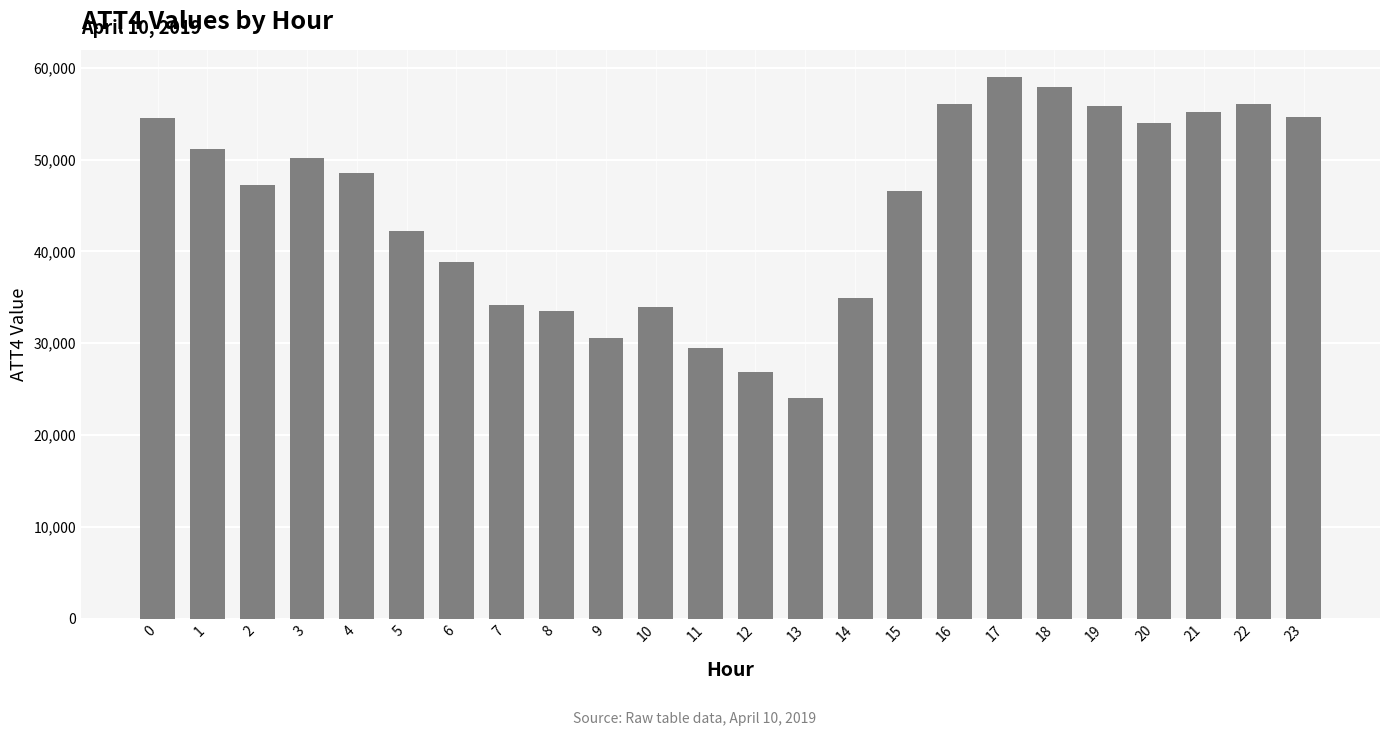

The value at 18 is 24853. True or false?

False